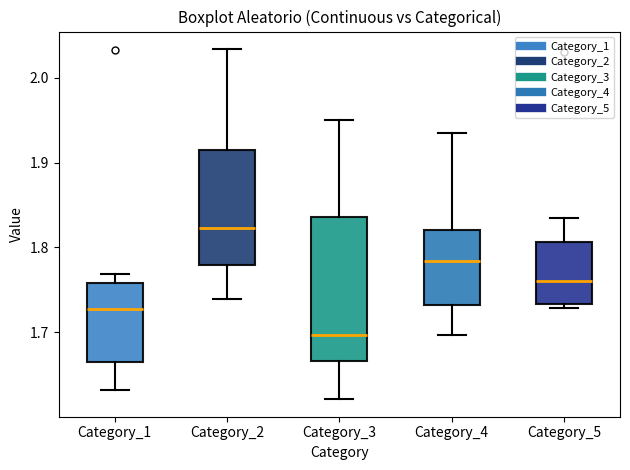

Comparing the boxes themselves (not the whiskers), which one is the tallest?

Category_3